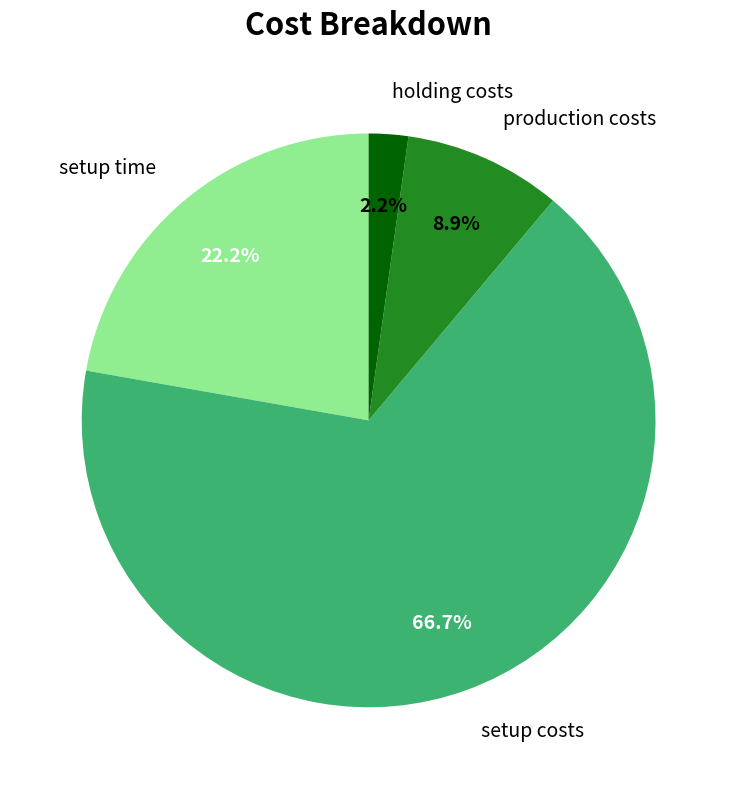

Which has a higher value, holding costs or setup time?

setup time